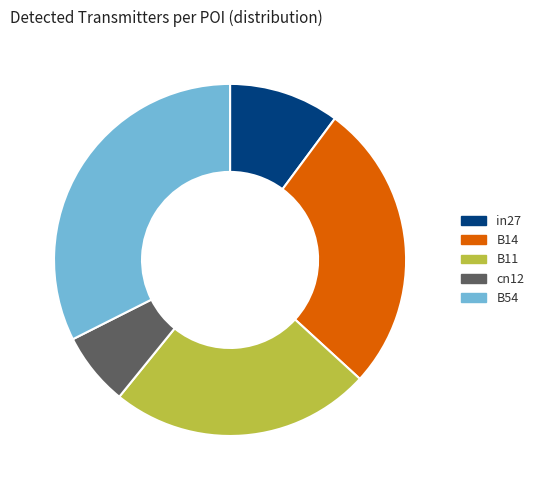

How many segments does this pie chart have?

5